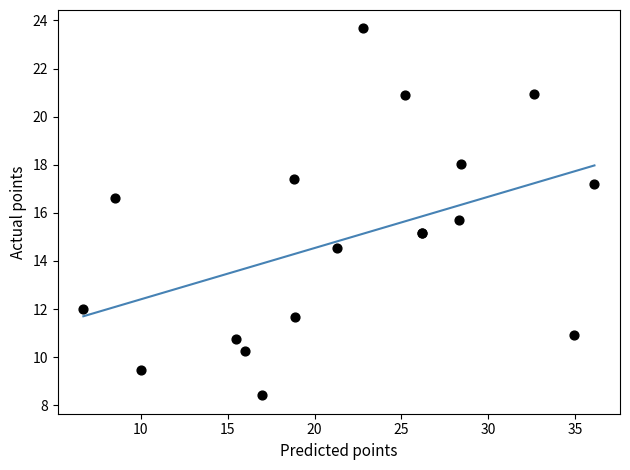

What Y value in the scatter plot is closest to 16?

15.7